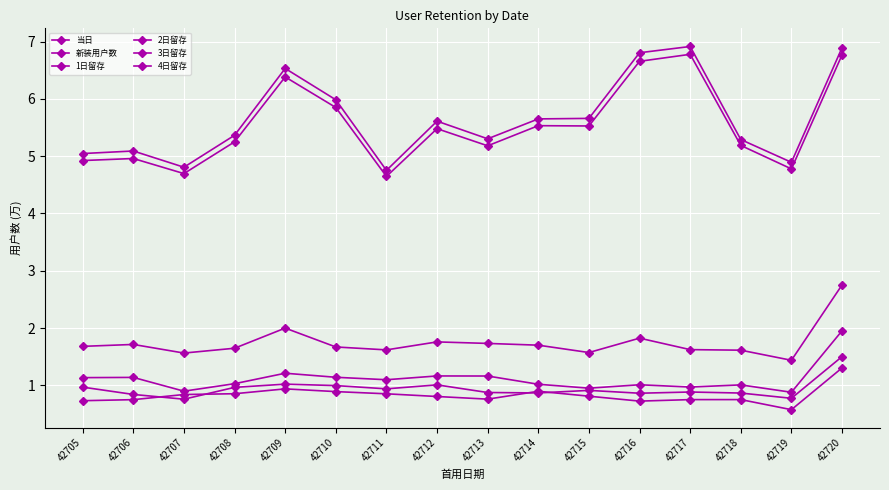

How many categories are shown in the chart?

16